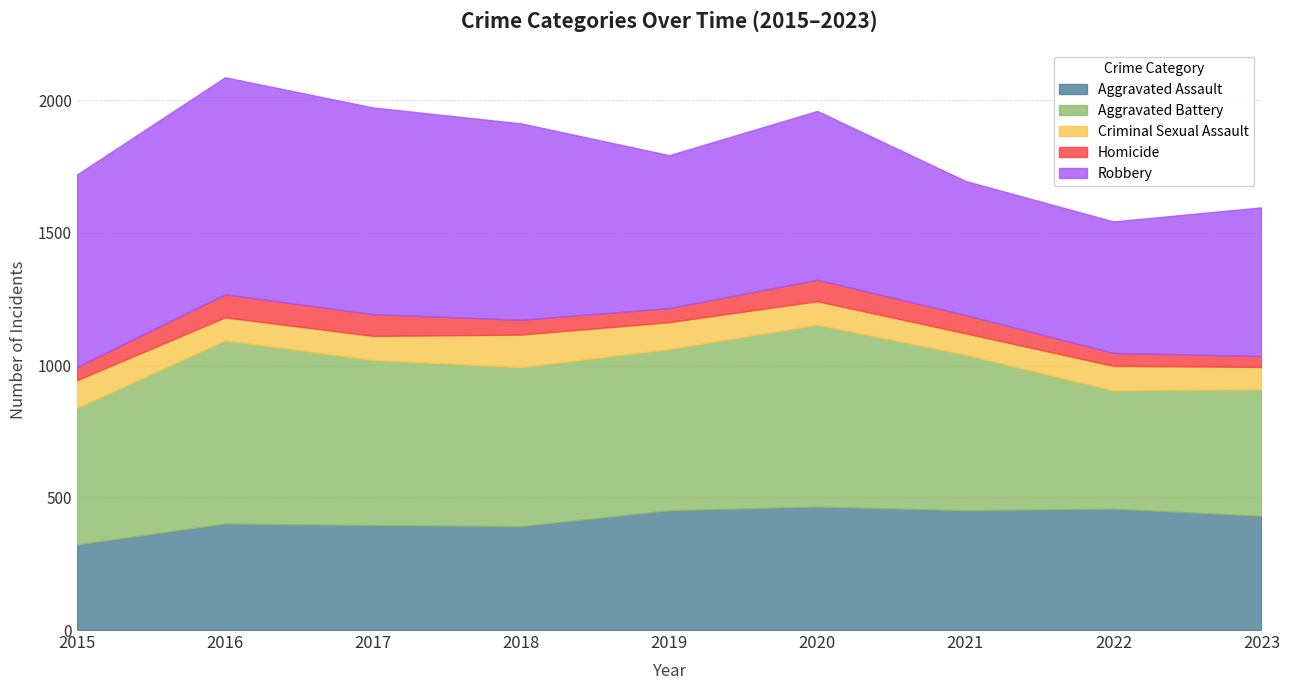

Which series has the largest range (max minus min)?

Robbery